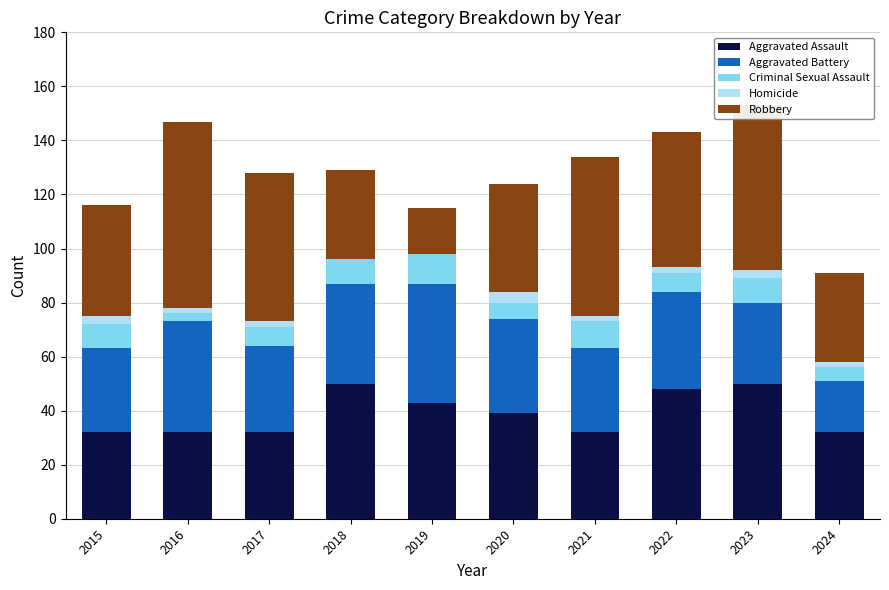

What is the total value across all series at 2020?

124